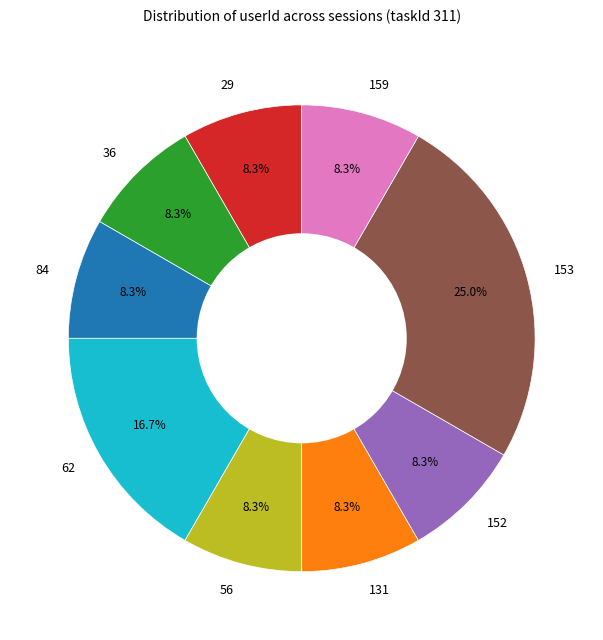

How many slices are in this pie chart?

9